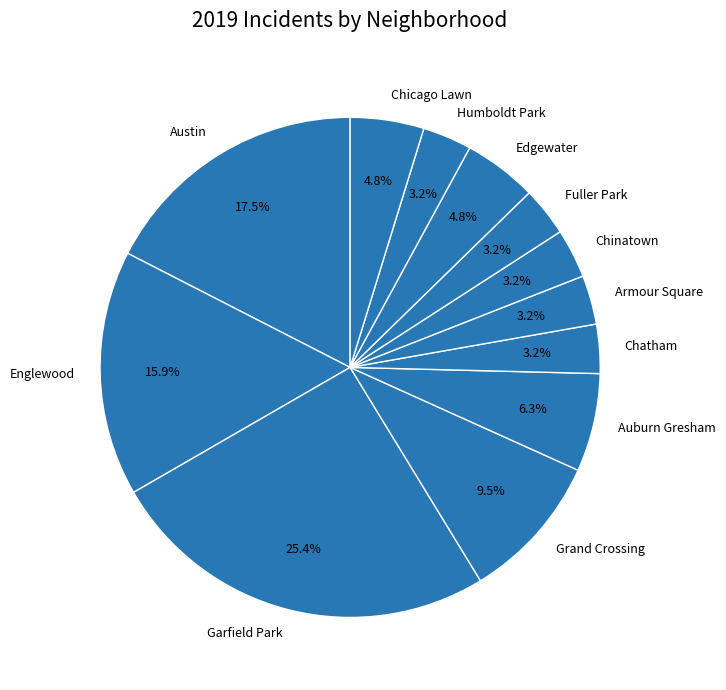

Which slice is the largest?

Garfield Park